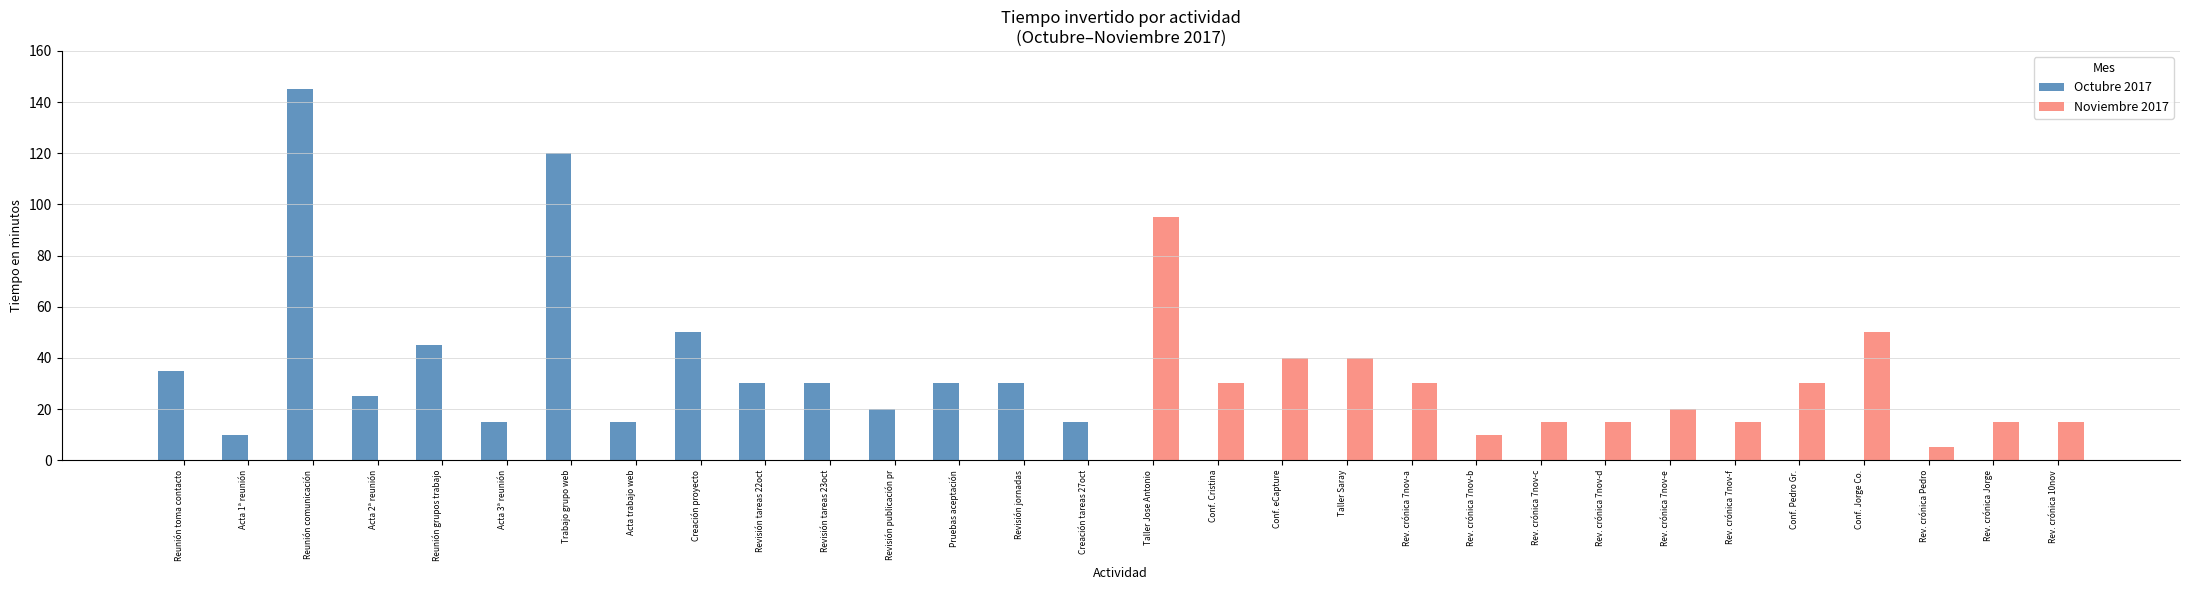

What is the sum of the Noviembre 2017 values at Revisión tareas 23oct and Conf. Cristina?

30